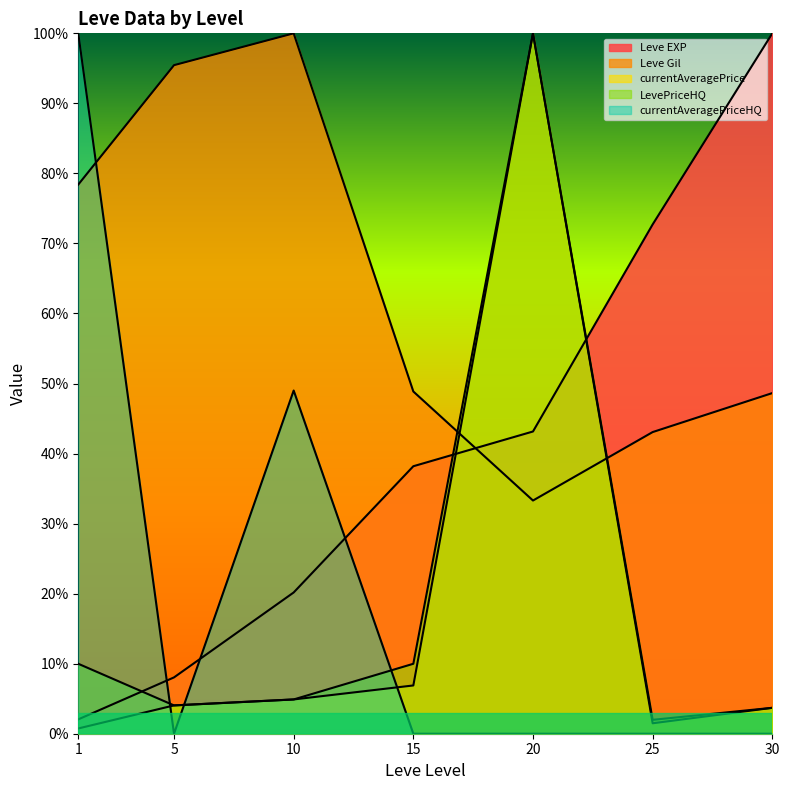

What are all the series names shown in the legend?

Leve EXP, Leve Gil, currentAveragePrice, LevePriceHQ, currentAveragePriceHQ